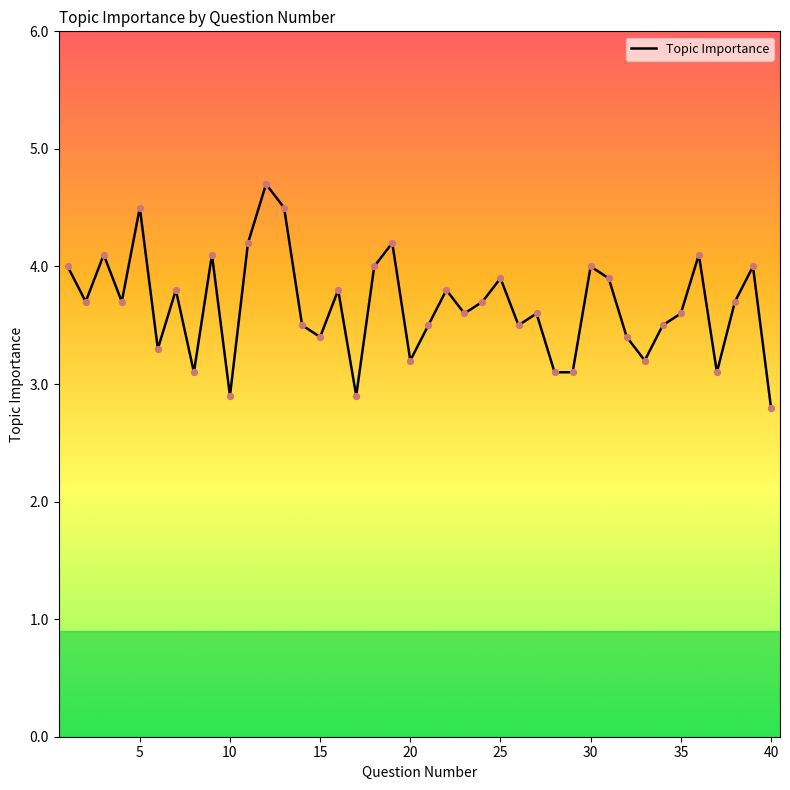

What is the maximum value shown in the chart?

4.7